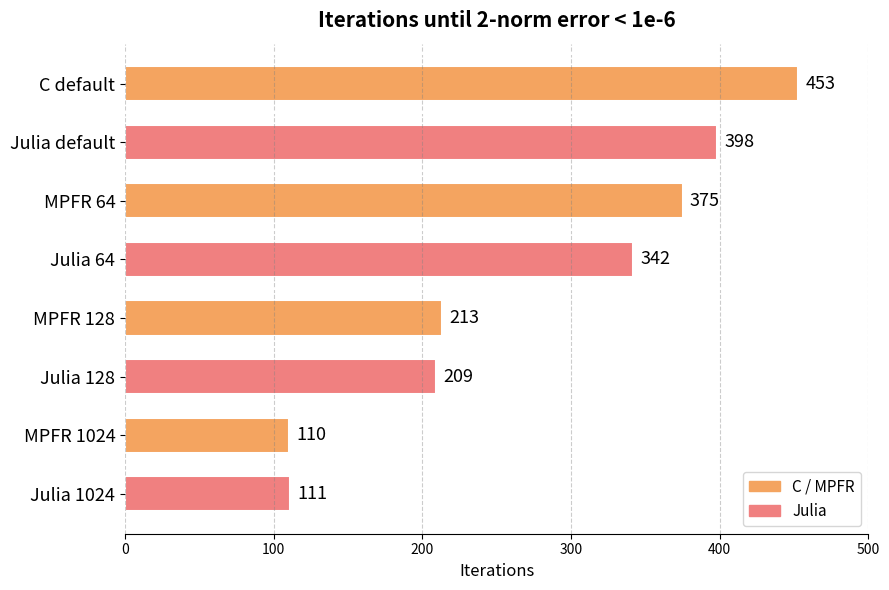

How many bars are there in total?

8